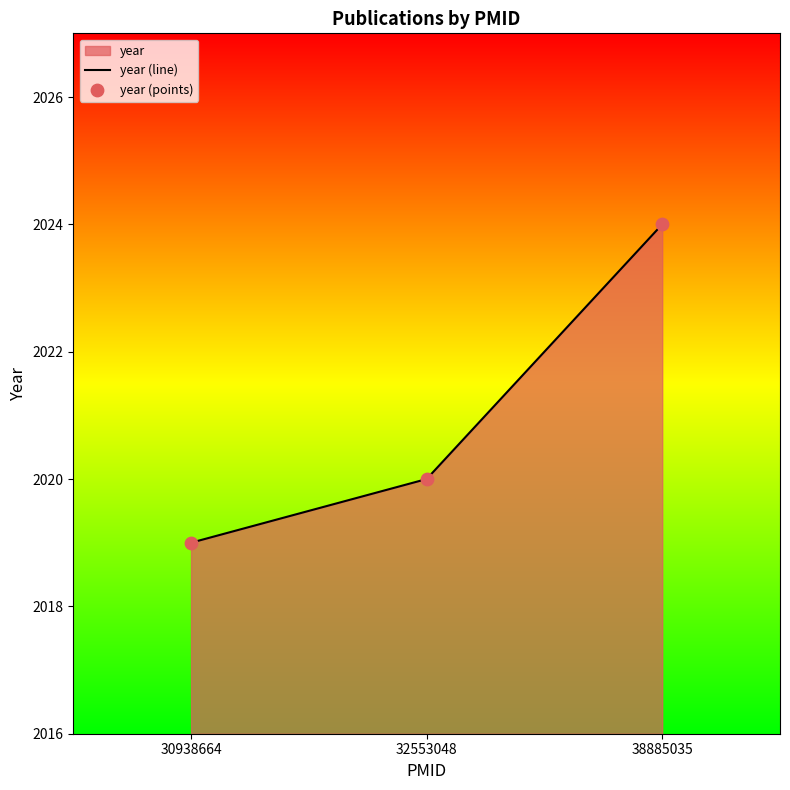

At how many categories does at least one series exceed 2019?

2